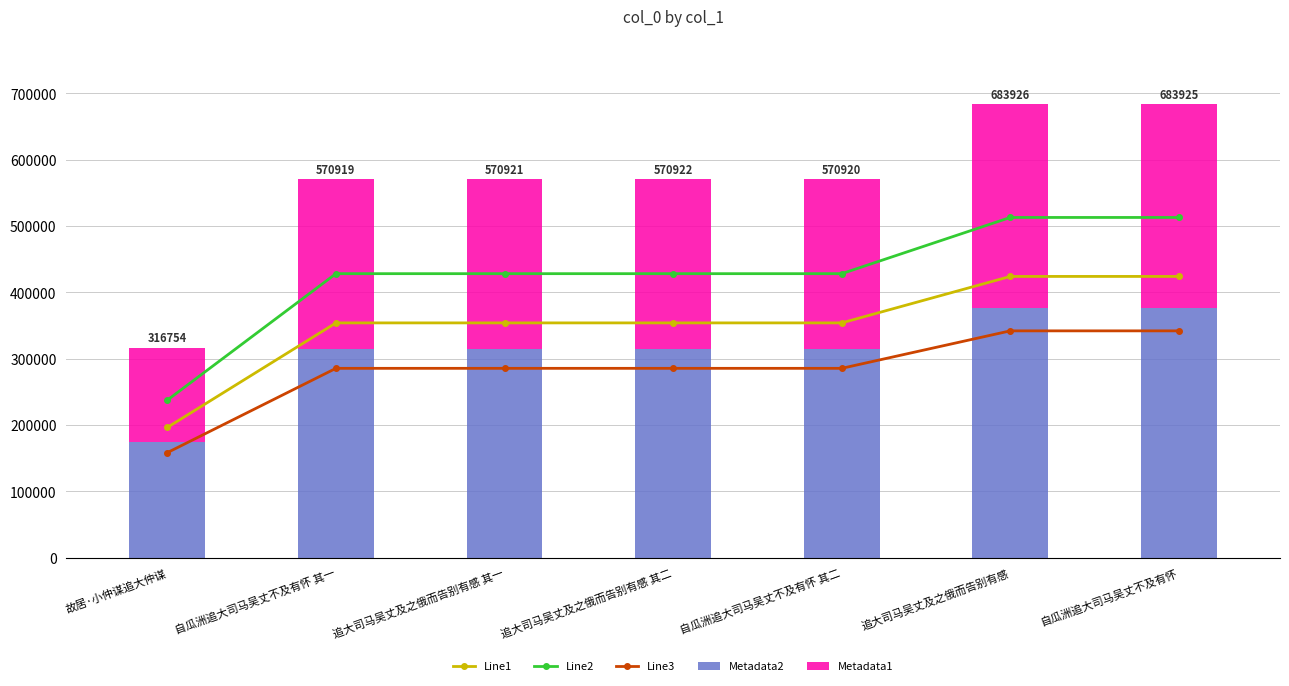

Does the chart contain any negative values?

No